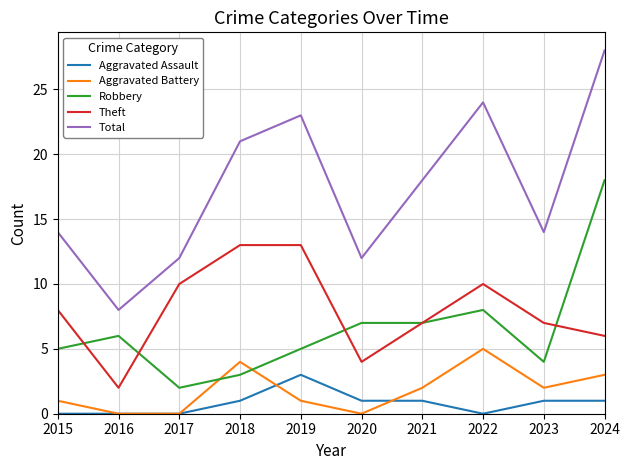

At which category does the chart reach its peak across all series?

2024